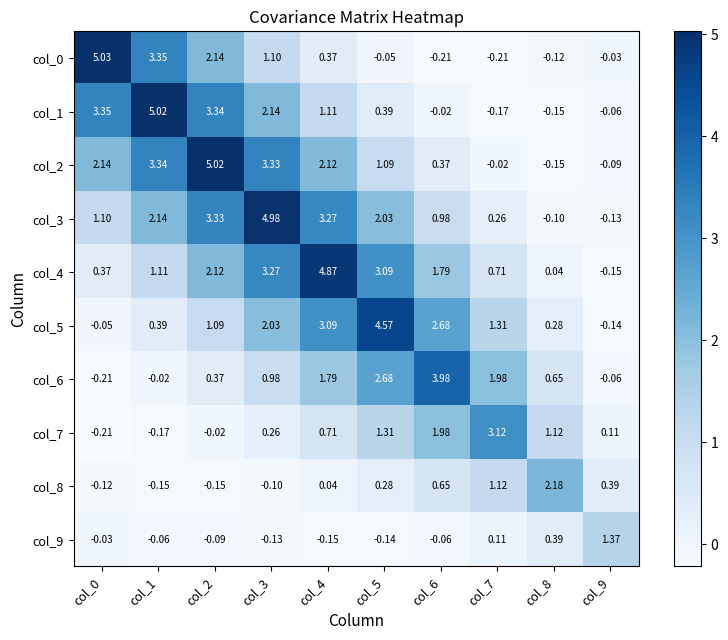

Is the value of col_1 at col_3 greater than the value of col_6 at col_5?

No